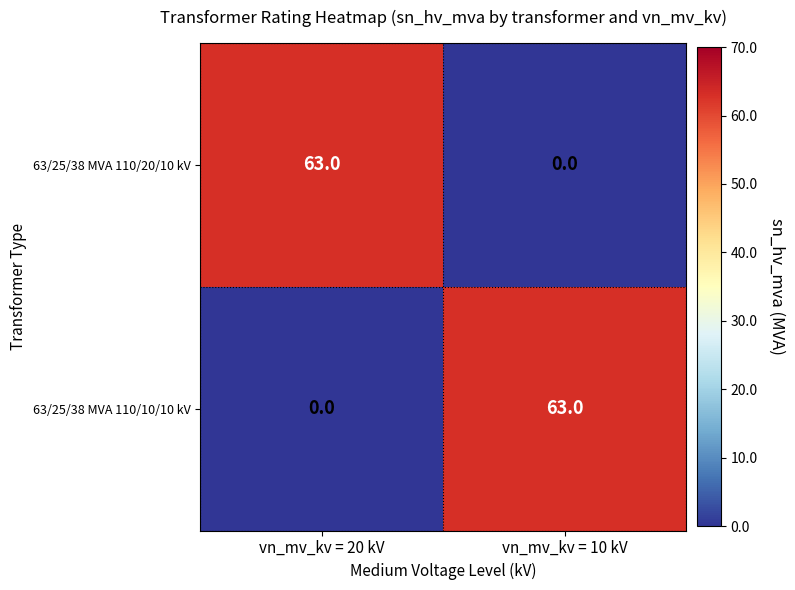

How many data points does each series have?

2